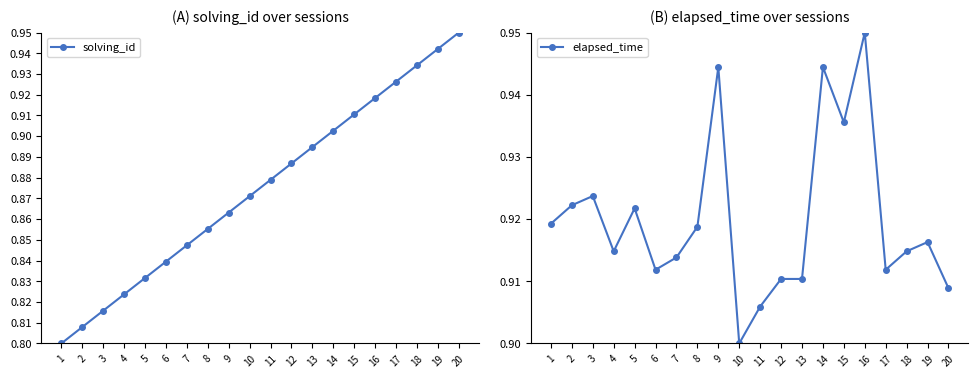

After their last crossing, which series has the higher values: elapsed_time or solving_id?

solving_id